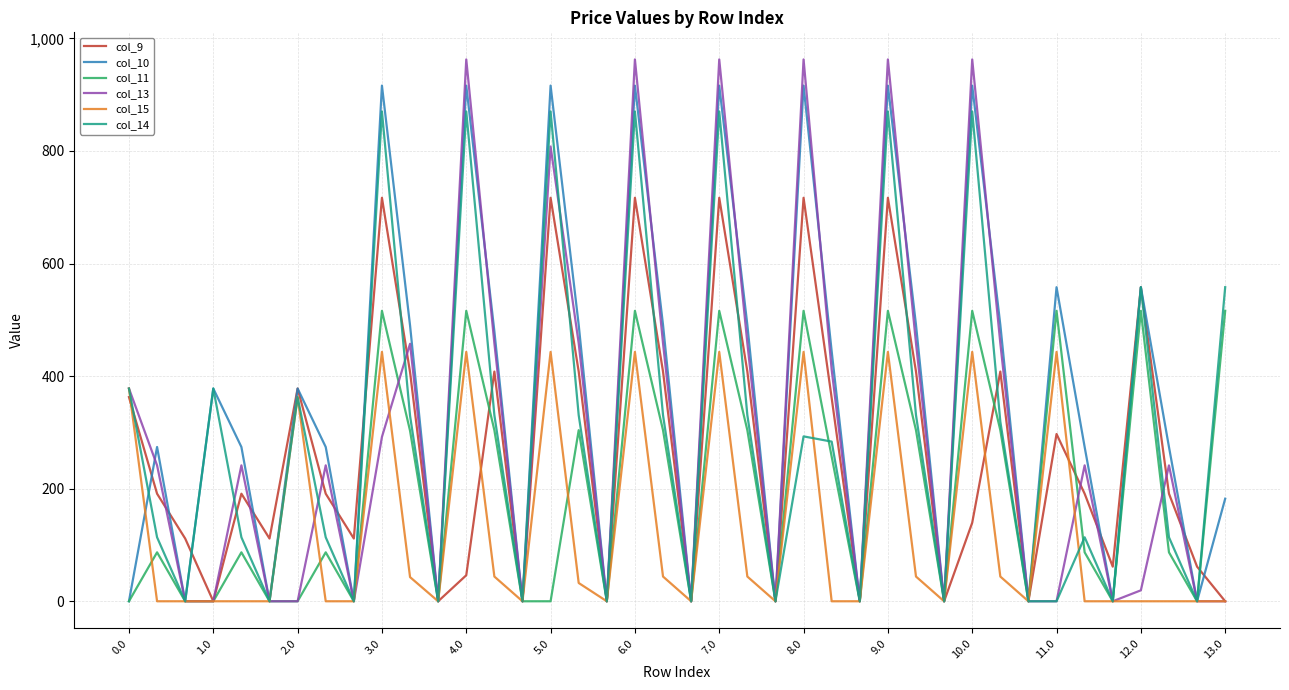

List the series in order of their peak value, lowest first.

col_15, col_11, col_9, col_14, col_10, col_13